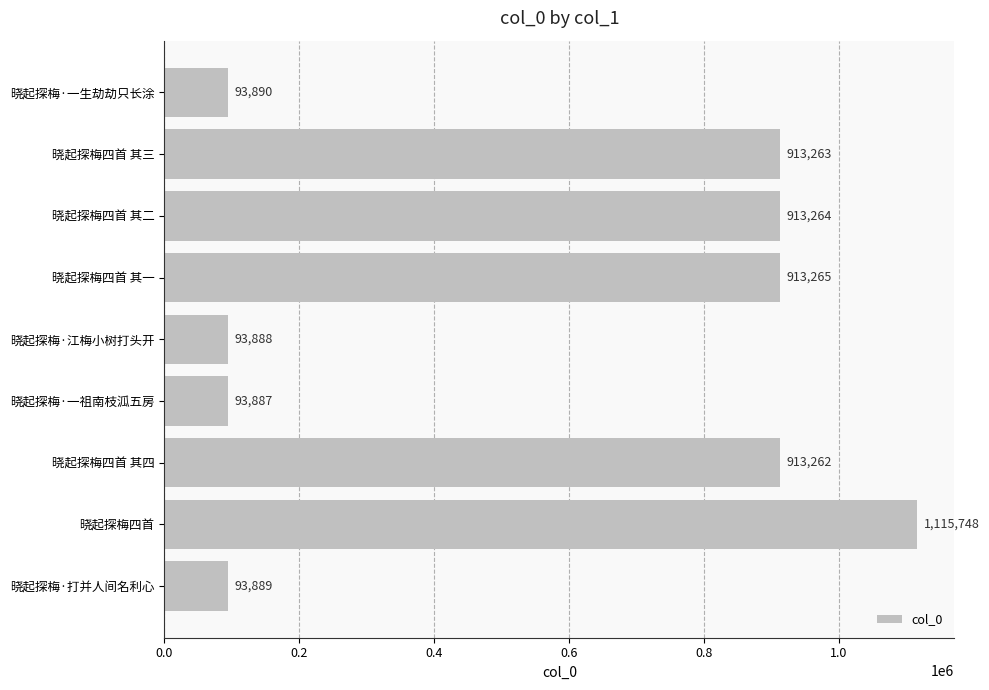

What is the maximum value shown in the chart?

1115748